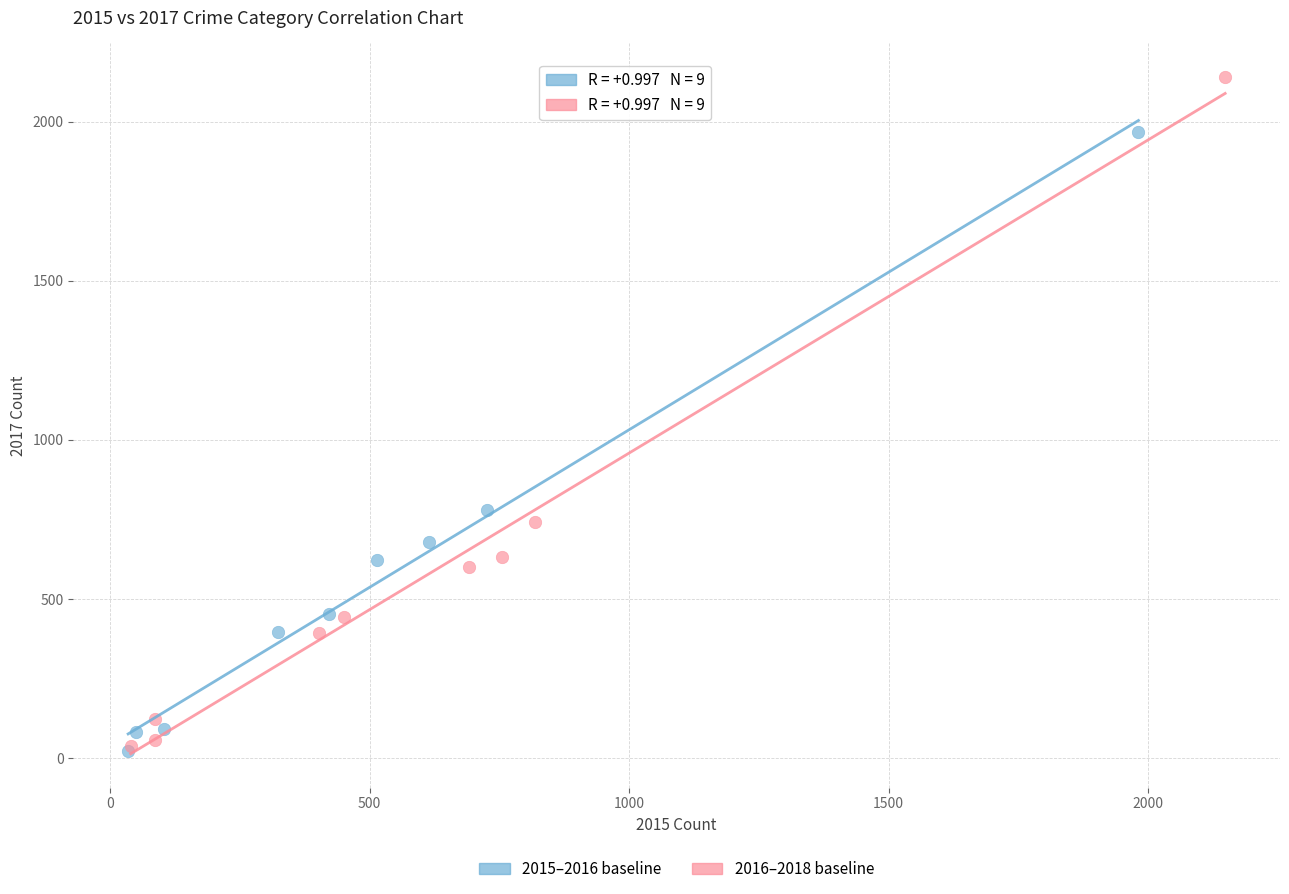

Which series contains the highest Y value?

2016–2018 baseline